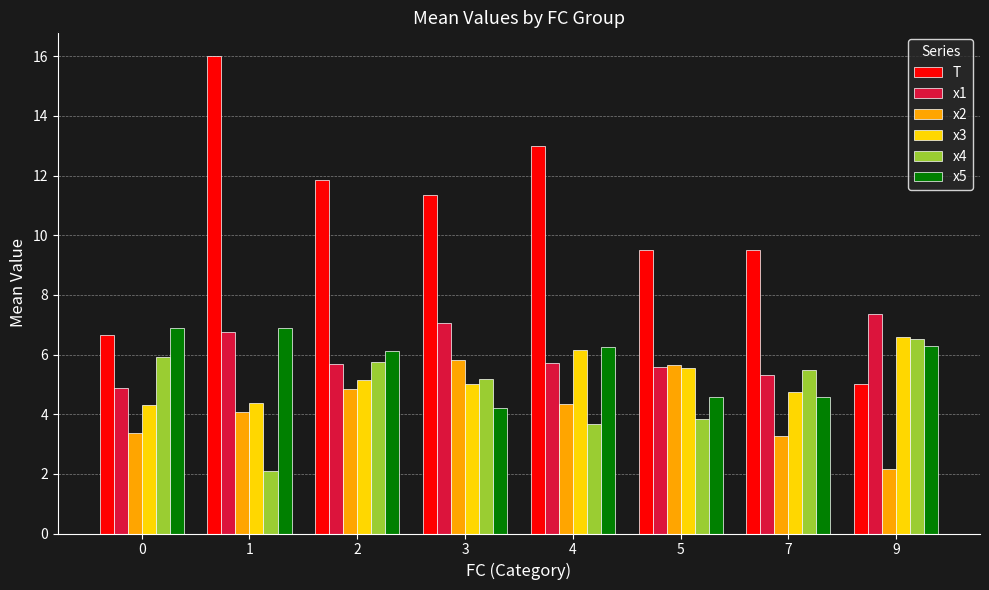

Between 7 and 9, which series saw the biggest shift?

T